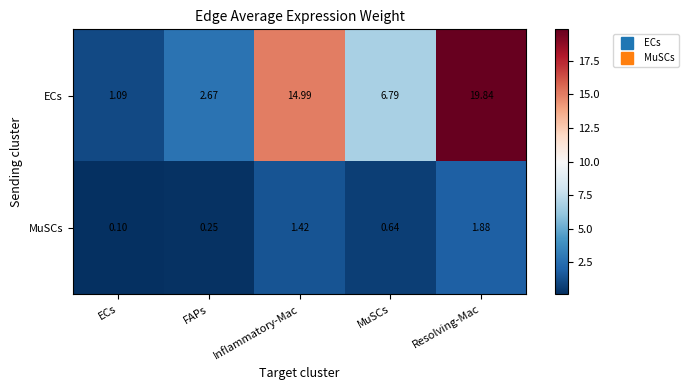

Rank the series at ECs from lowest to highest value.

MuSCs, ECs